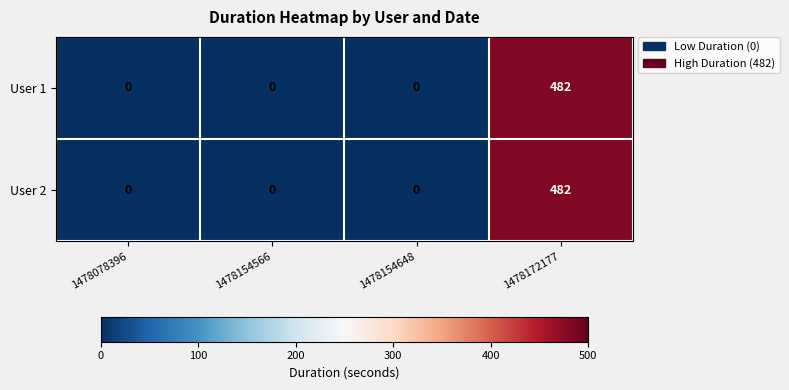

How many values in the User 2 series exceed 0?

1